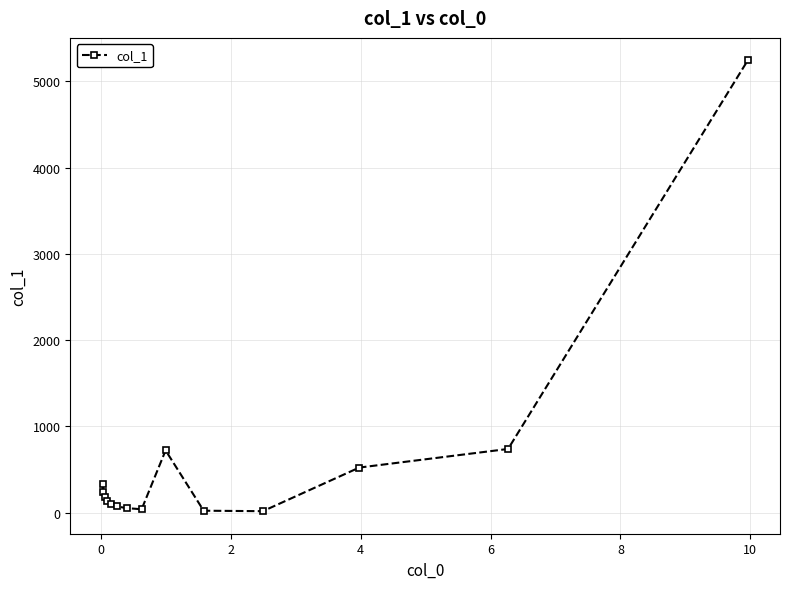

How many categories are shown in the chart?

14